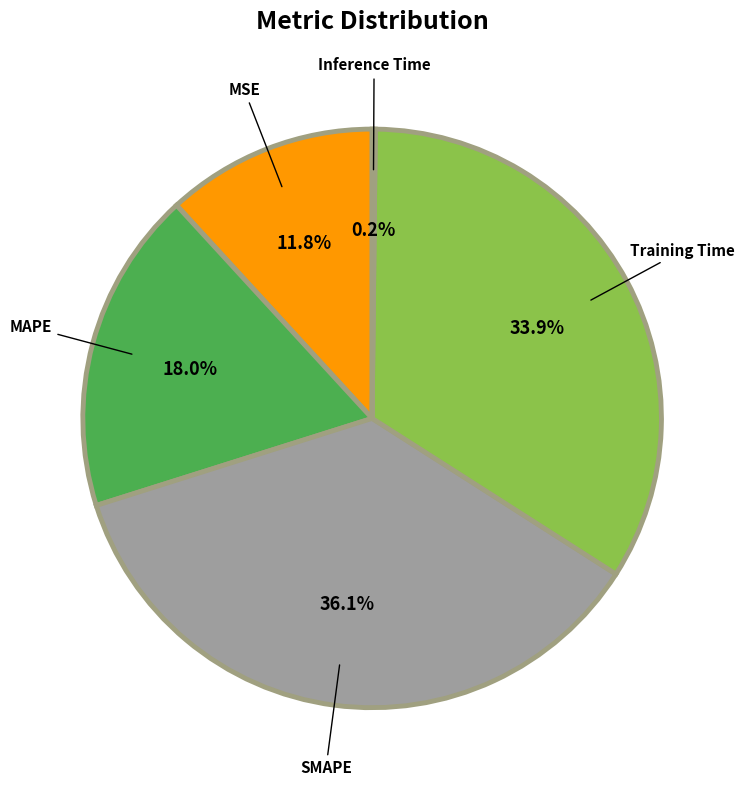

Does any single category account for the majority?

No